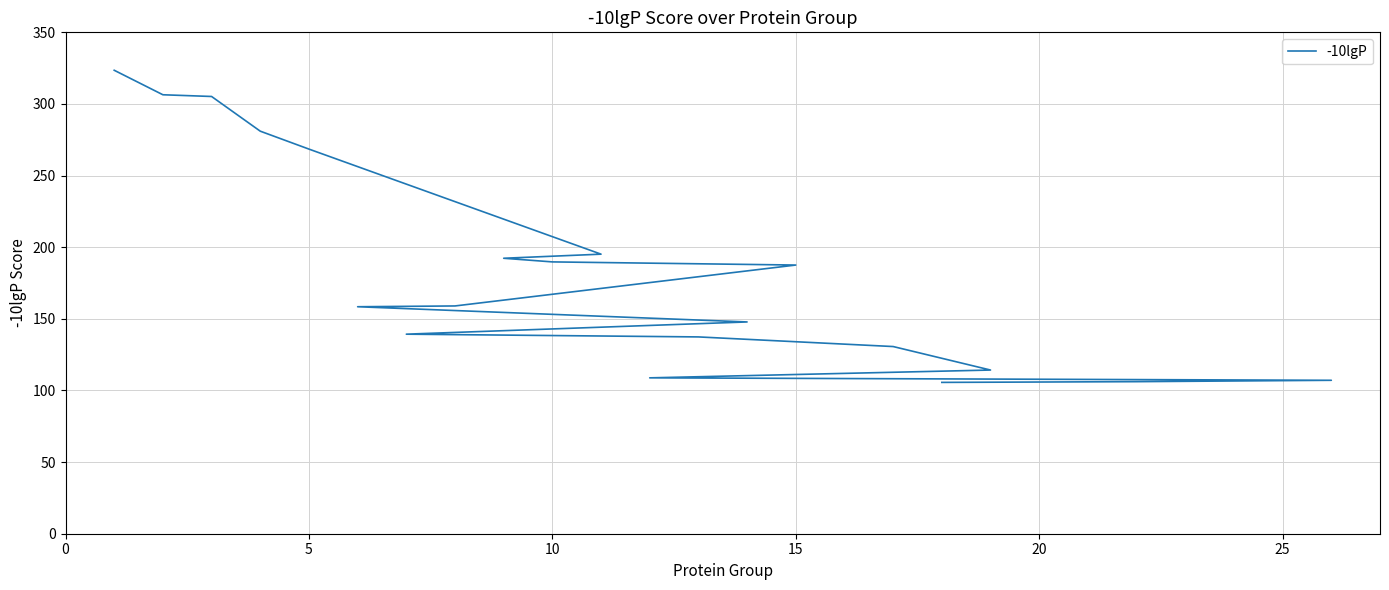

How many lines are shown in the chart?

1